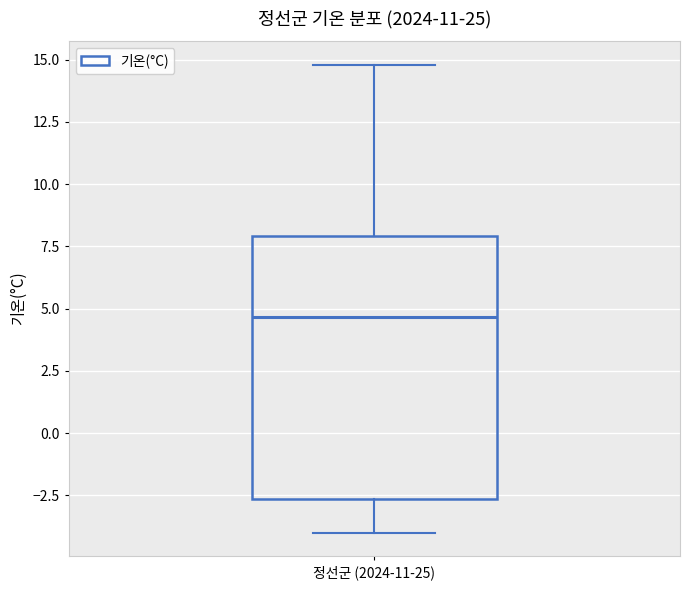

Transcribe this box plot: give where the median line is, the range the box spans, and where the two whiskers end, as read against the y-axis. The values are not printed on the chart, so give them approximately, as read against the axis.

median 4.5, box -2.5 to 8.0, whiskers -4.0 to 15.0